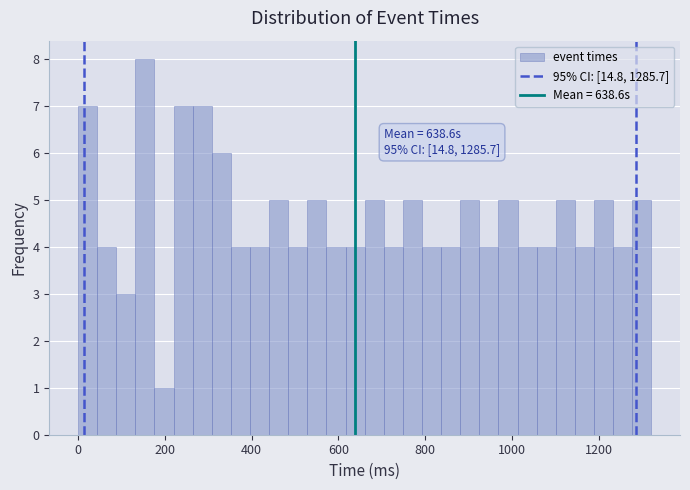

Around what value on the x-axis is the tallest bar? Give the approximate position of its centre, as read against the axis.

160